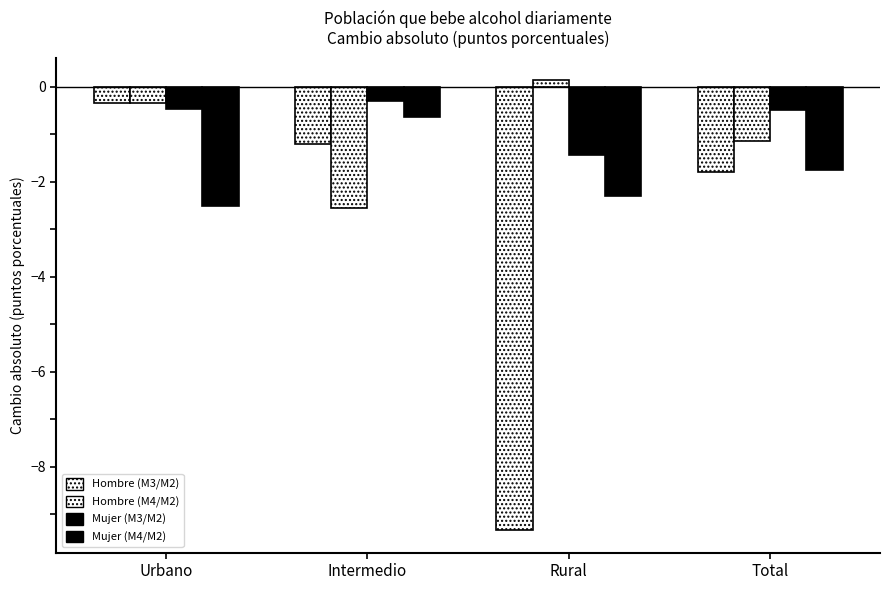

What is the label of the 4th bar from the right?

Urbano